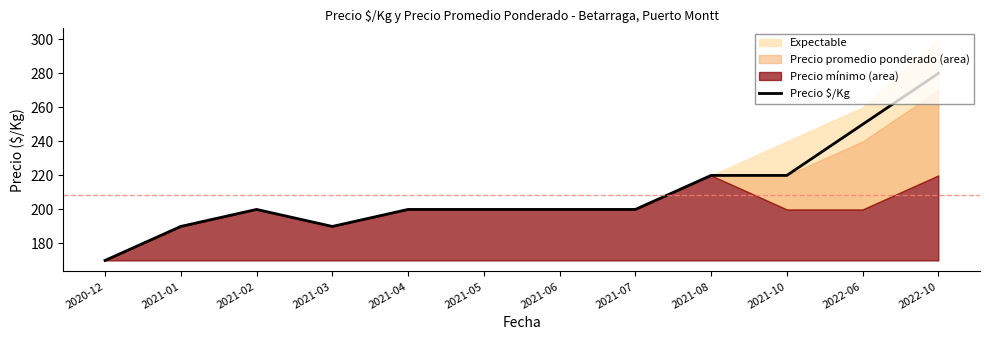

What is the change in value from 2021-06 to 2022-06?

+50